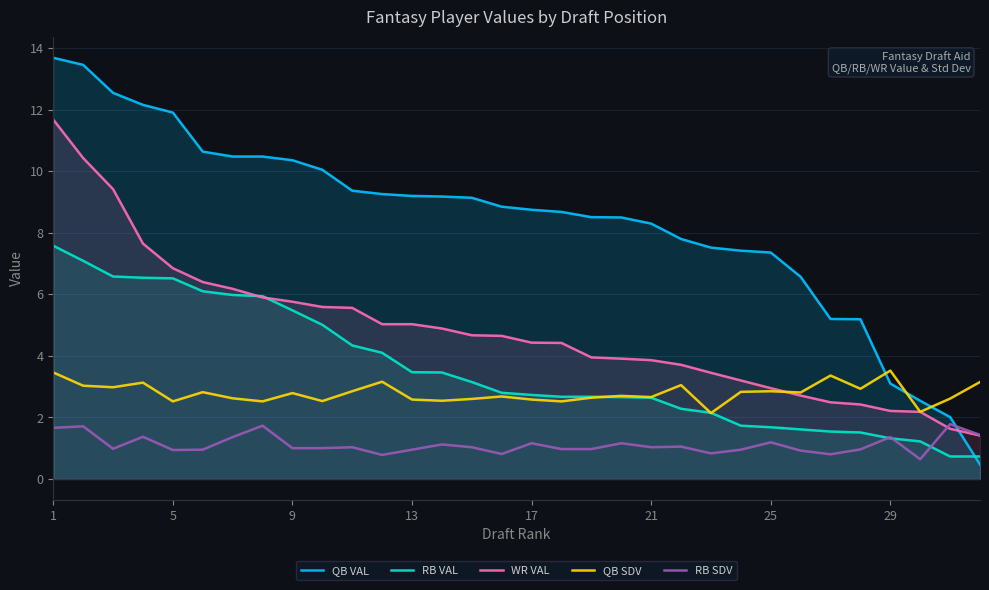

After their last crossing, which series has the higher values: QB SDV or WR VAL?

QB SDV